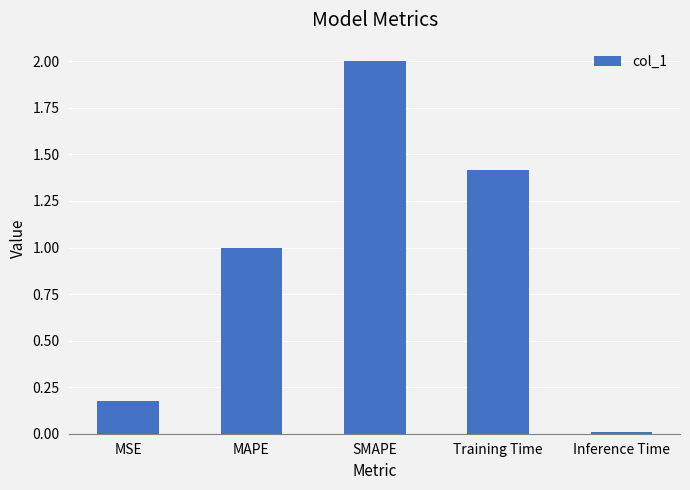

How many bars are there in total?

5